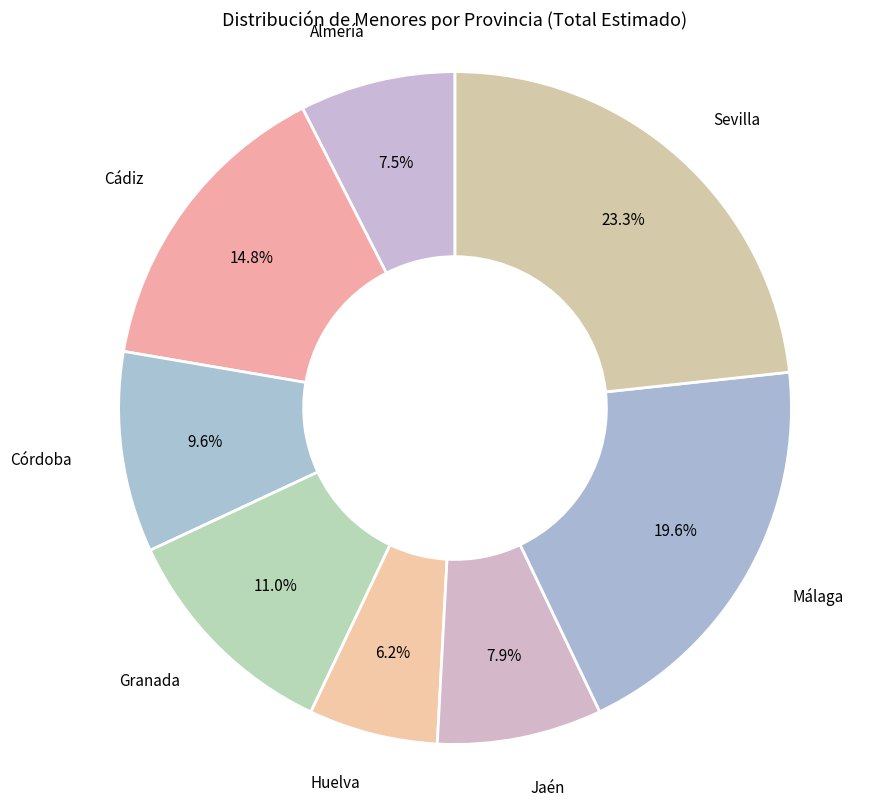

Which slice is the smallest?

Huelva